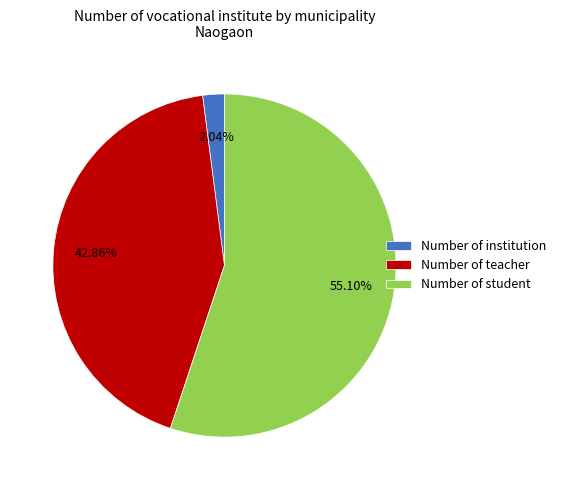

Which slice is the largest?

Number of student